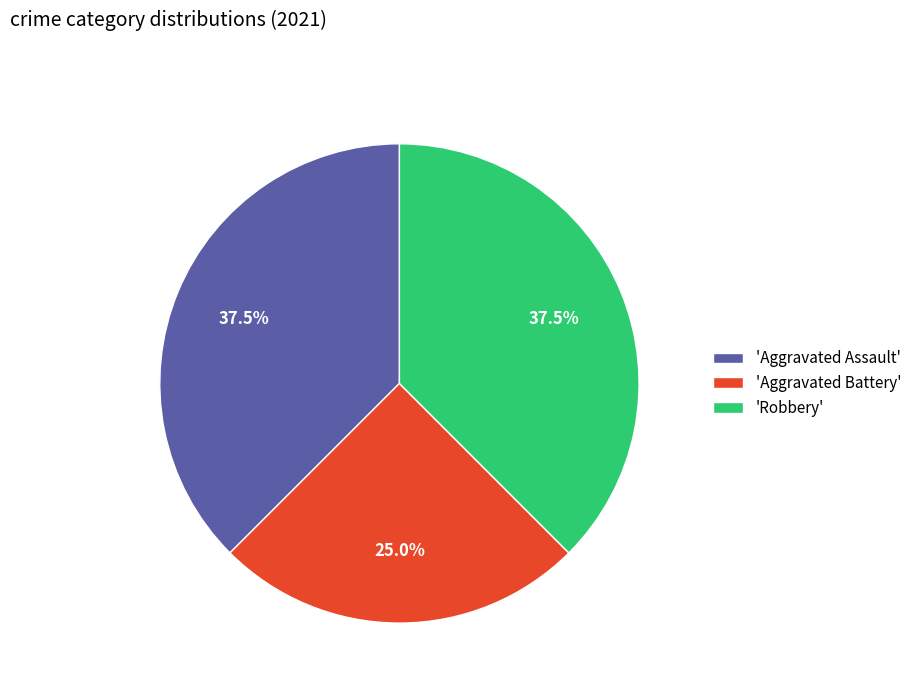

Is there any slice that represents more than half of the pie?

No